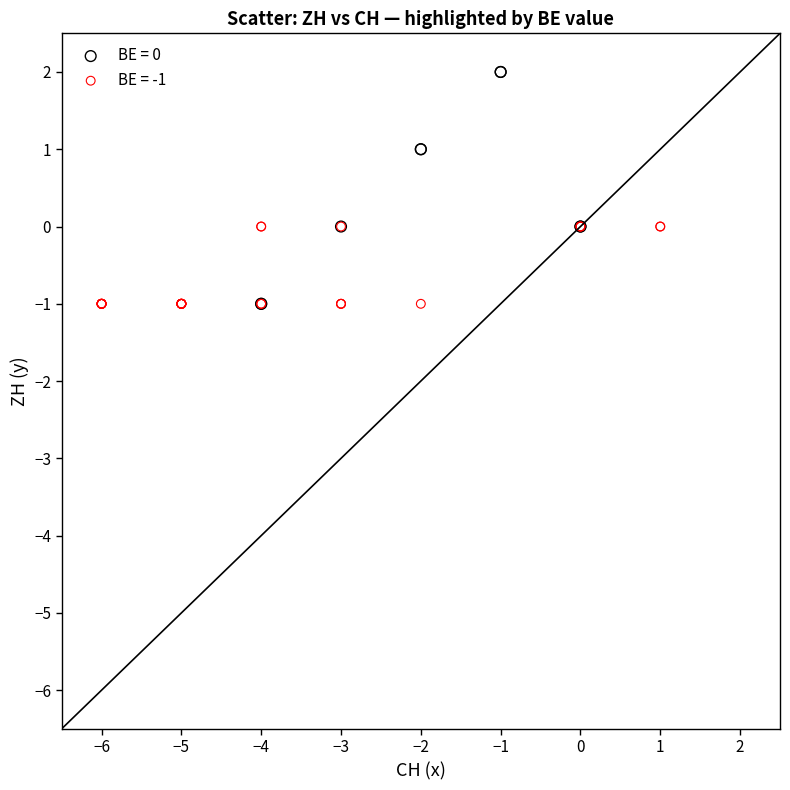

Which series has the largest Y range (max minus min)?

BE = 0